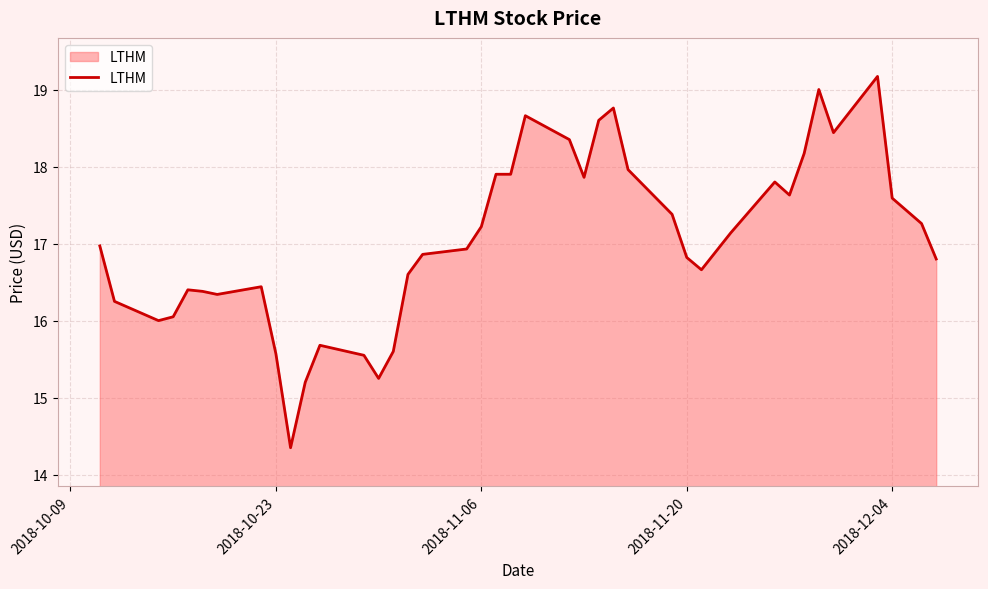

What is the maximum value shown in the chart?

19.2